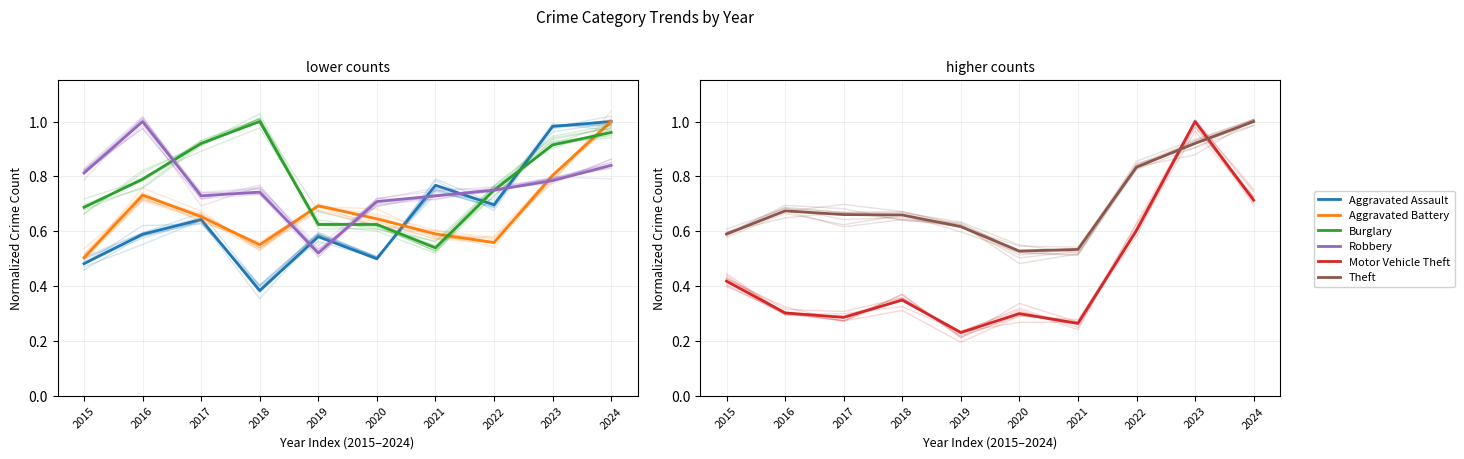

What is the value of the Robbery point at the 1st from the left?

0.8